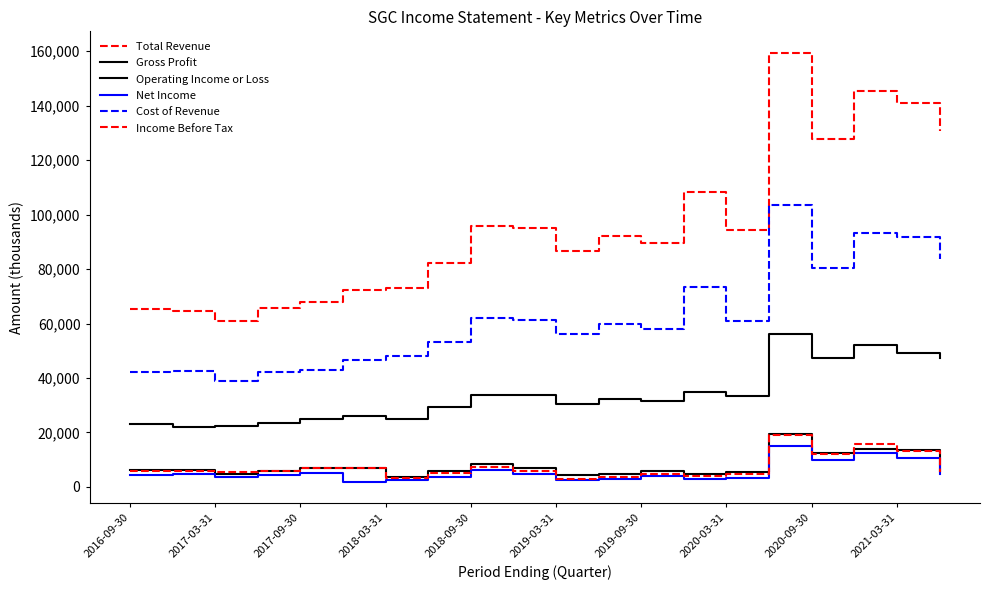

How many lines are shown in the chart?

6